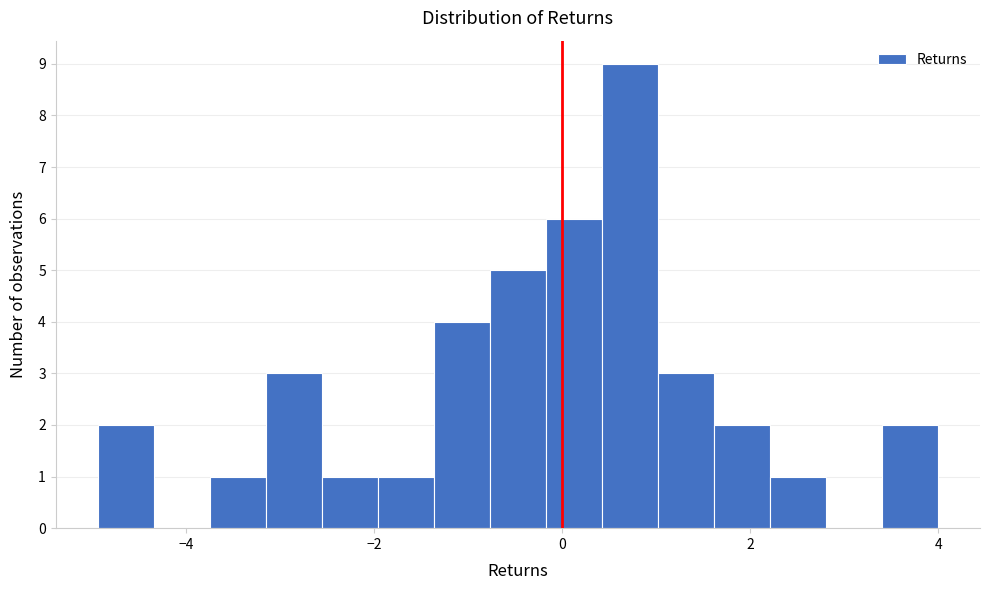

Read against the x-axis, roughly where is the centre of the tallest bar?

0.8